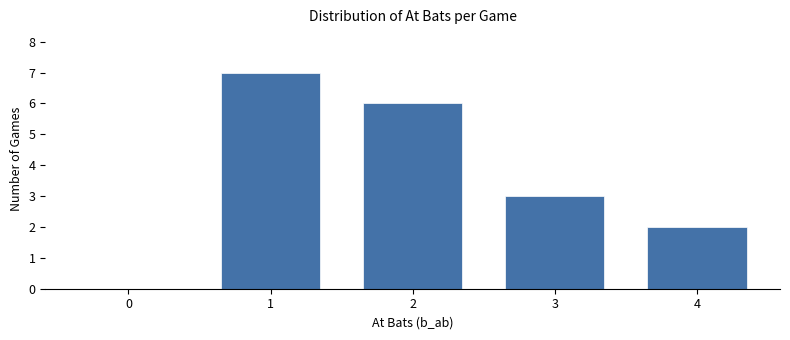

Reading left to right, transcribe all the data shown in this chart.

0=0	1=7	2=6	3=3	4=2